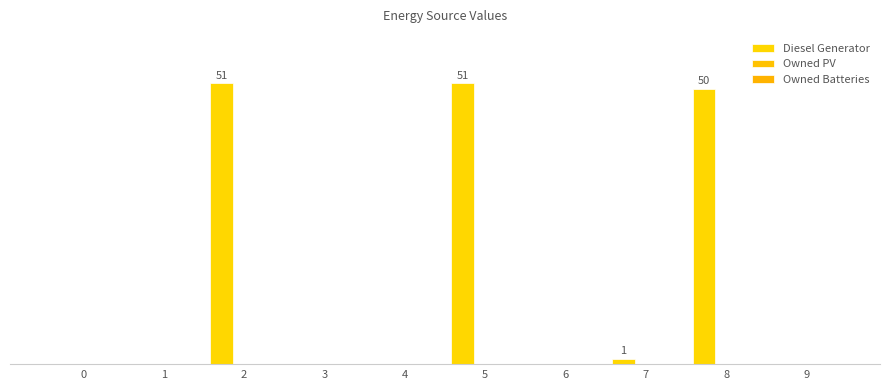

Reading right to left, transcribe all the data shown in this chart.

Diesel Generator: 9=0	8=50	7=1	6=0	5=51	4=0	3=0	2=51	1=0	0=0
Owned PV: 9=0	8=0	7=0	6=0	5=0	4=0	3=0	2=0	1=0	0=0
Owned Batteries: 9=0	8=0	7=0	6=0	5=0	4=0	3=0	2=0	1=0	0=0